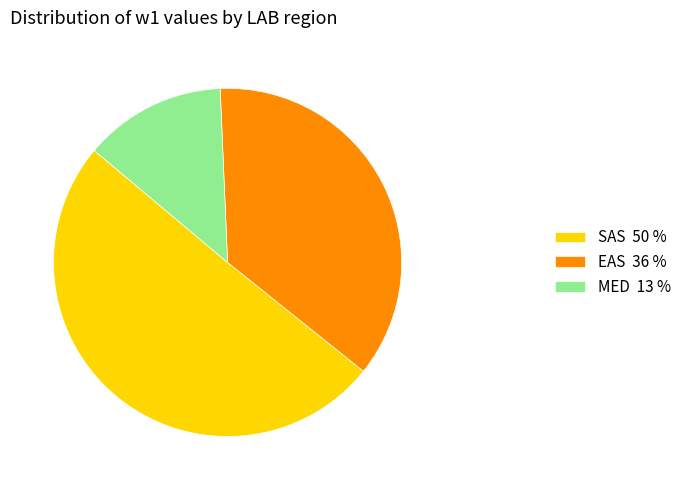

Is the sum of EAS 36 % and SAS 50 % greater than half?

Yes